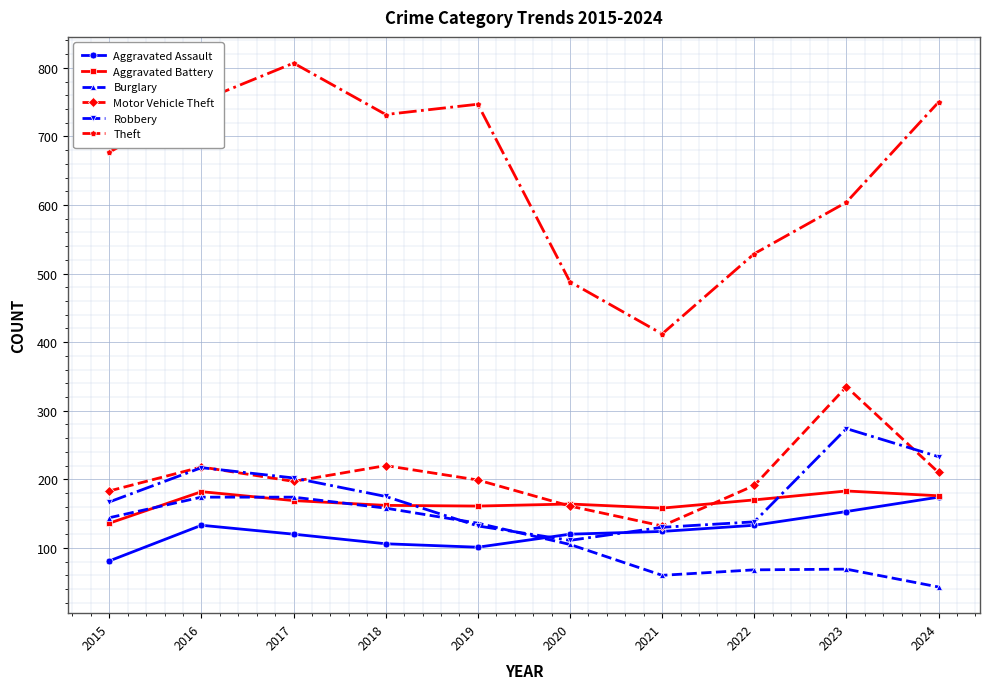

Where is the first local minimum for Robbery?

2020